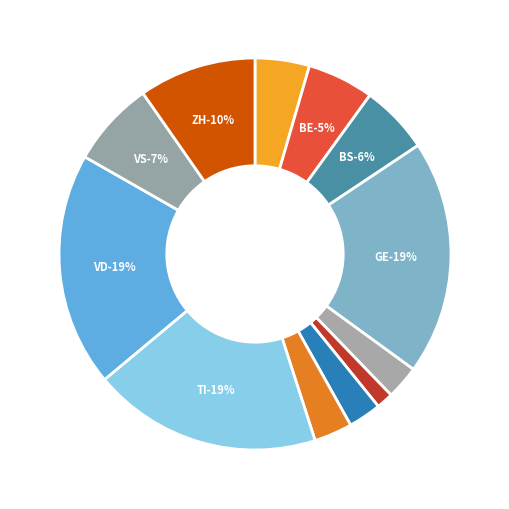

Which category has the smallest portion of the pie?

JU